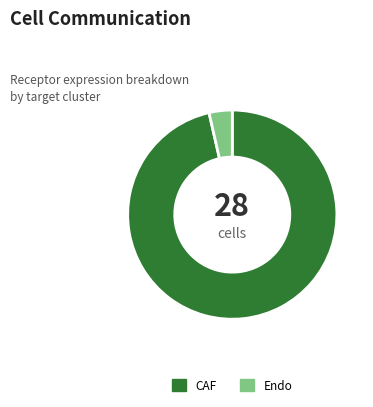

Which has a higher value, Endo or CAF?

CAF